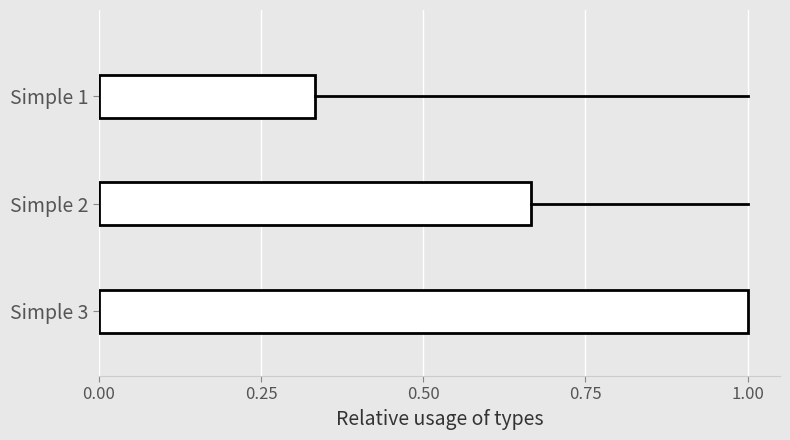

List the labels in order of value, largest first.

Simple 3, Simple 2, Simple 1